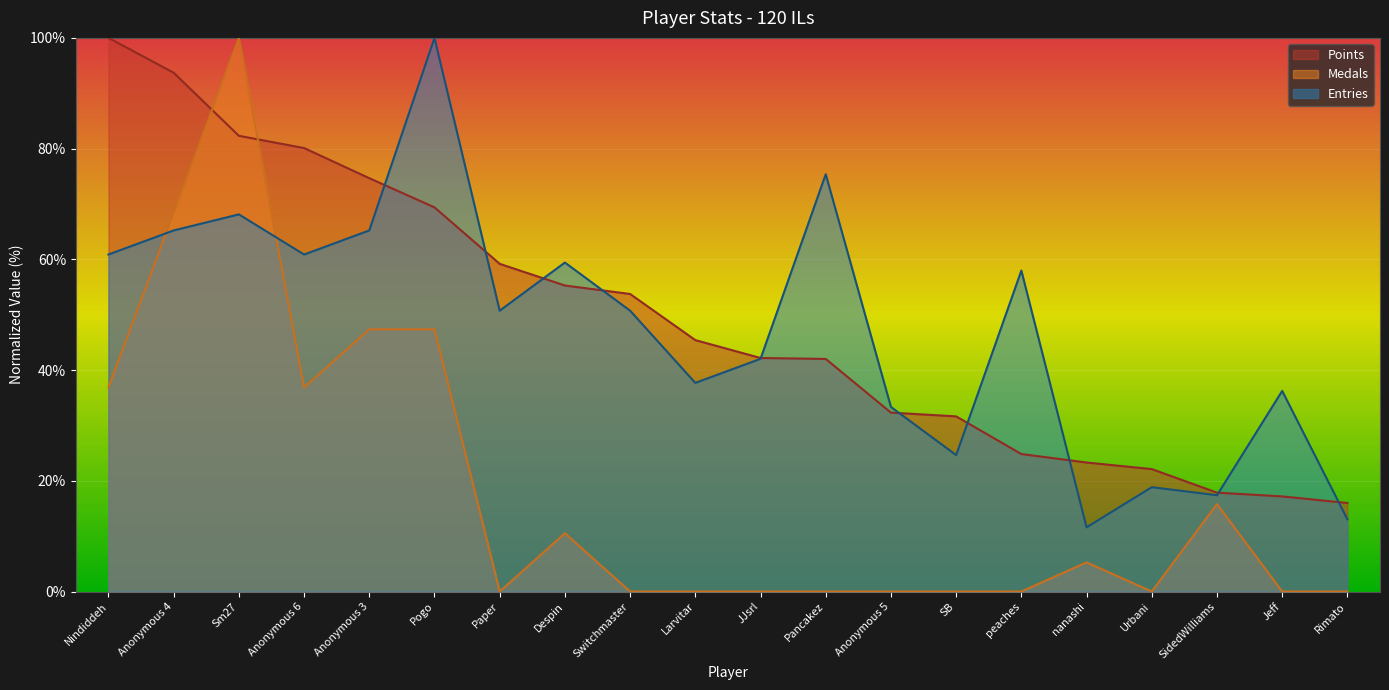

What are all the series names shown in the legend?

Points, Medals, Entries